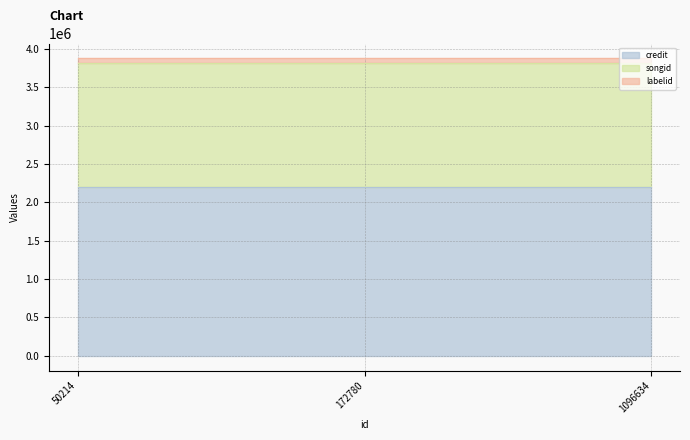

True or false: credit has a value of 3075252 at 50214.

False